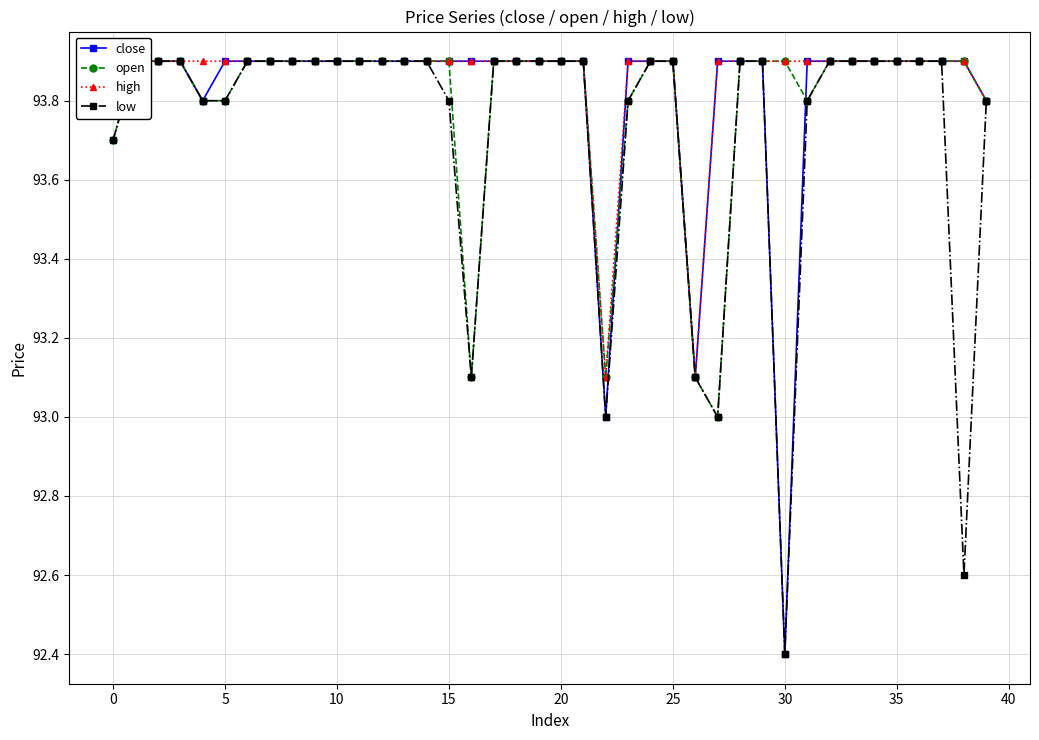

Reading right to left, list all the values displayed in this chart.

close: 93.8	93.9	93.9	93.9	93.9	93.9	93.9	93.9	93.9	92.4	93.9	93.9	93.9	93.1	93.9	93.9	93.9	93.0	93.9	93.9	93.9	93.9	93.9	93.9	93.9	93.9	93.9	93.9	93.9	93.9	93.9	93.9	93.9	93.9	93.9	93.8	93.9	93.9	93.9	93.9
open: 93.8	93.9	93.9	93.9	93.9	93.9	93.9	93.9	93.8	93.9	93.9	93.9	93.0	93.1	93.9	93.9	93.8	93.1	93.9	93.9	93.9	93.9	93.9	93.1	93.9	93.9	93.9	93.9	93.9	93.9	93.9	93.9	93.9	93.9	93.8	93.8	93.9	93.9	93.9	93.7
high: 93.8	93.9	93.9	93.9	93.9	93.9	93.9	93.9	93.9	93.9	93.9	93.9	93.9	93.1	93.9	93.9	93.9	93.1	93.9	93.9	93.9	93.9	93.9	93.9	93.9	93.9	93.9	93.9	93.9	93.9	93.9	93.9	93.9	93.9	93.9	93.9	93.9	93.9	93.9	93.9
low: 93.8	92.6	93.9	93.9	93.9	93.9	93.9	93.9	93.8	92.4	93.9	93.9	93.0	93.1	93.9	93.9	93.8	93.0	93.9	93.9	93.9	93.9	93.9	93.1	93.8	93.9	93.9	93.9	93.9	93.9	93.9	93.9	93.9	93.9	93.8	93.8	93.9	93.9	93.9	93.7